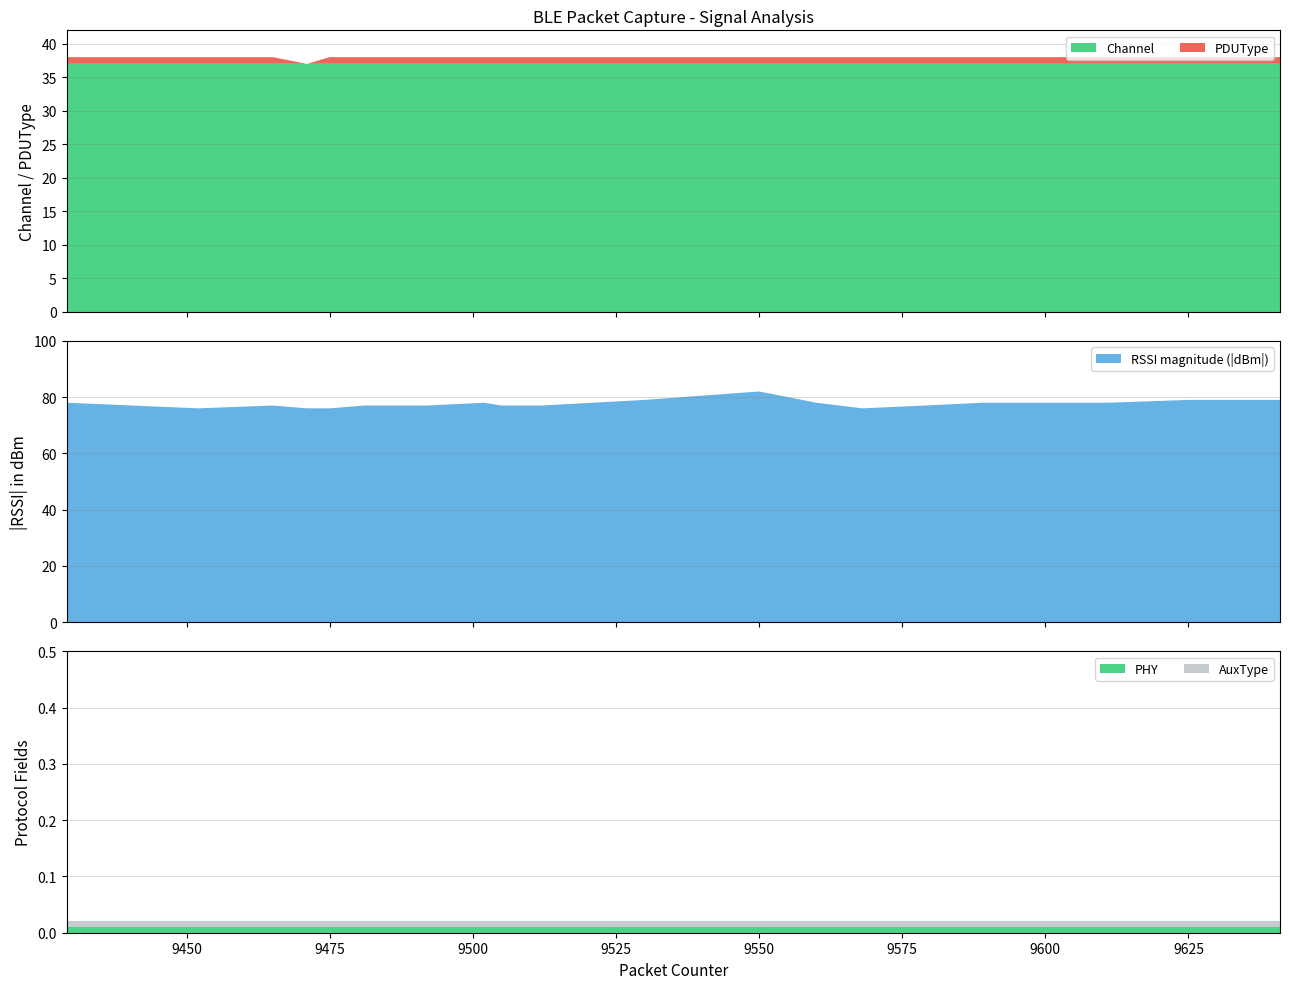

What is the lowest value of the Channel series?

37